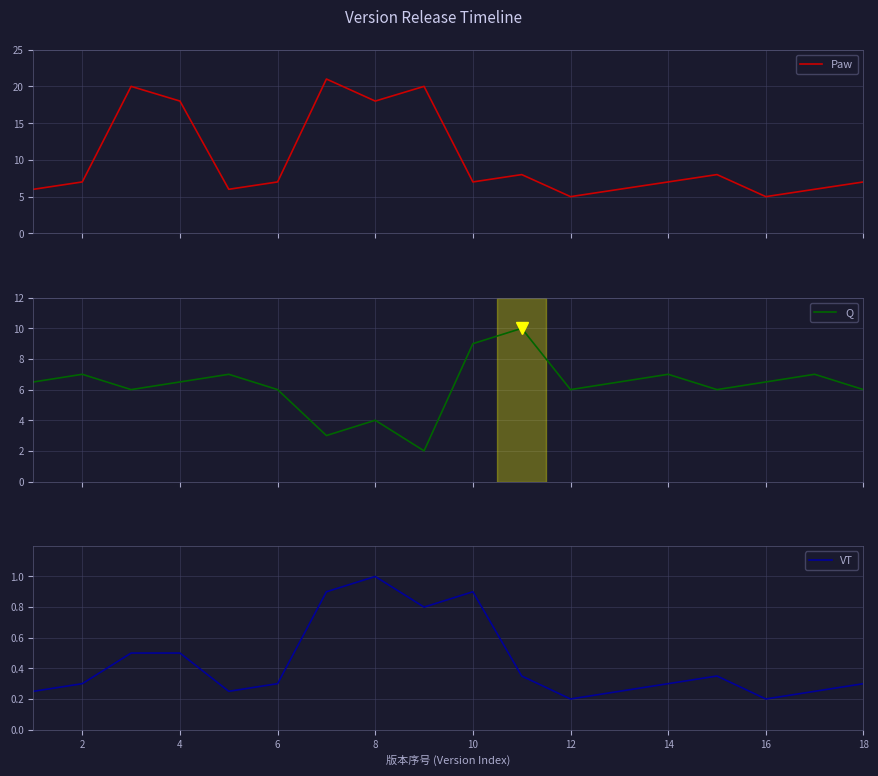

What is the highest value of the Paw series?

21